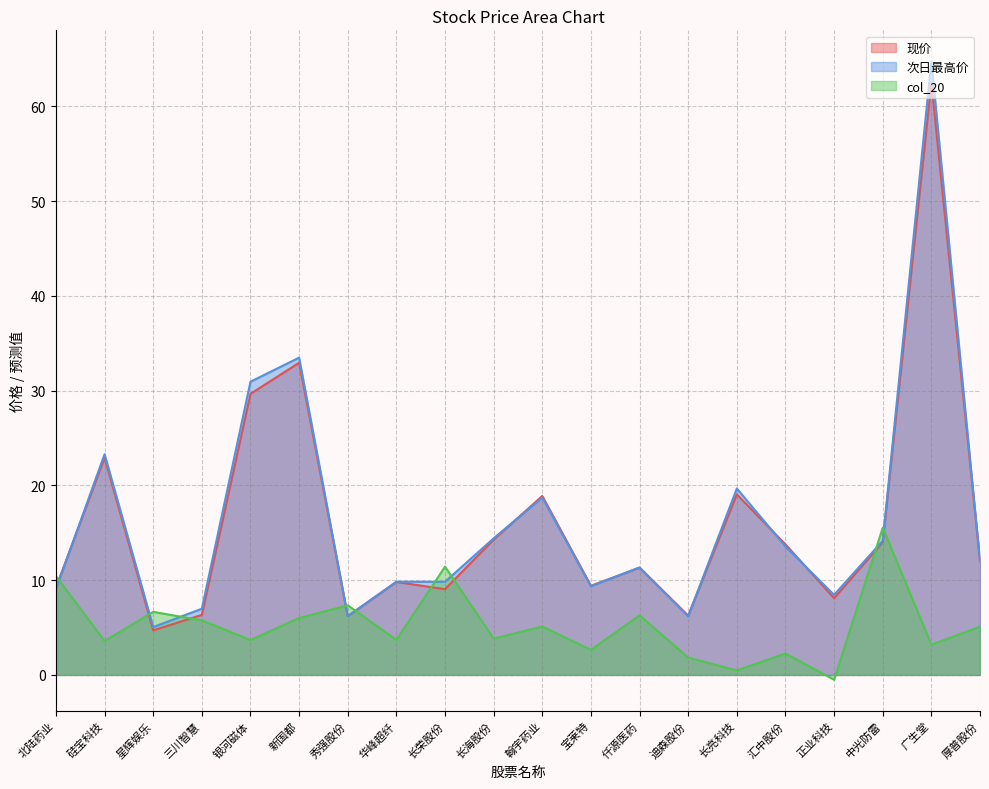

How many lines are shown in the chart?

3